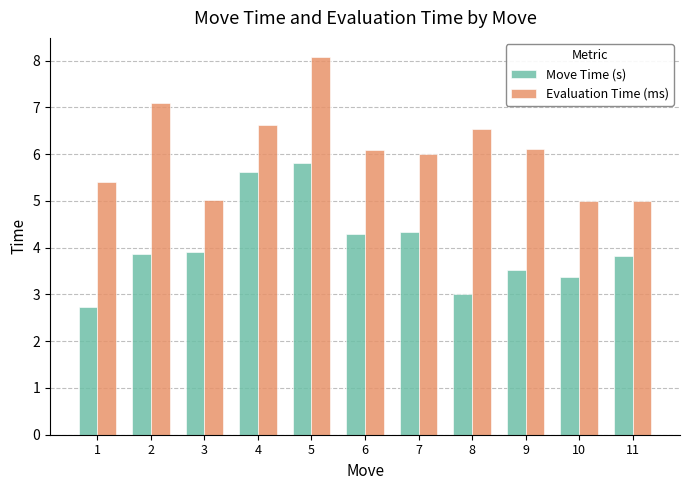

Rank the series by their maximum value, from highest to lowest.

Evaluation Time (ms), Move Time (s)